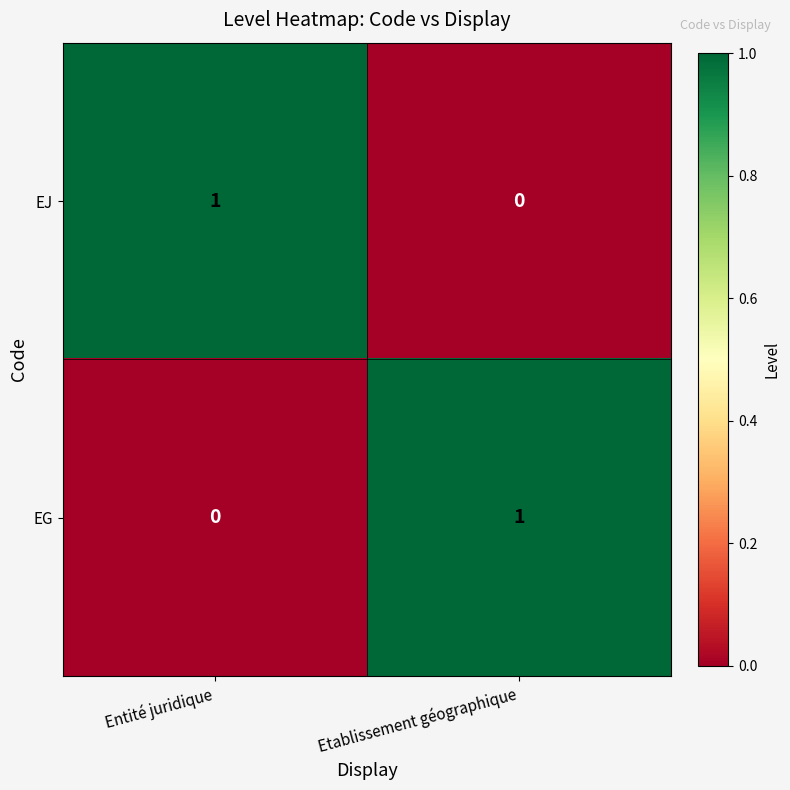

At which label does EG reach its minimum?

Entité juridique